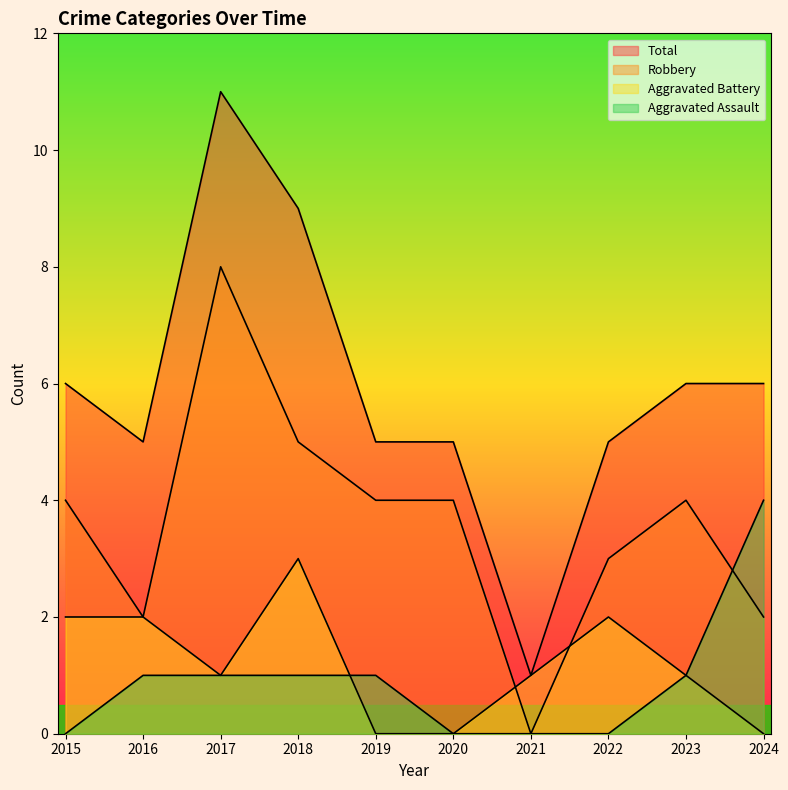

What is the total value across all series at 2017?

21